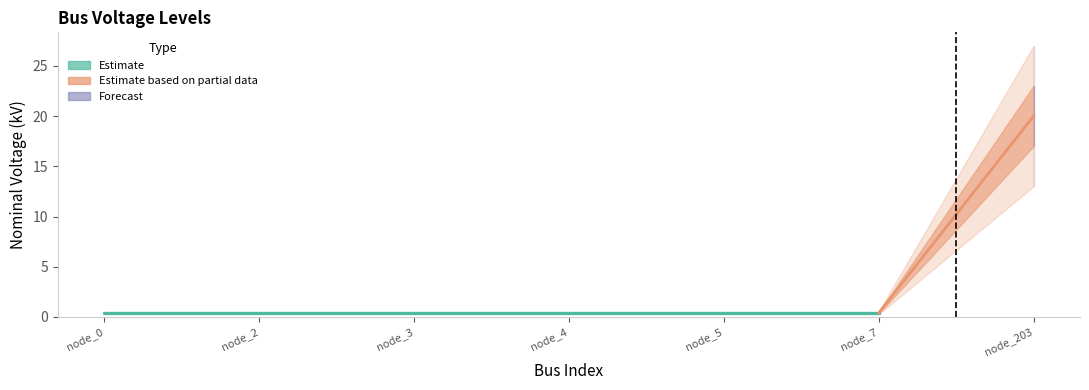

What is the value of the 2nd point from the left?

0.4